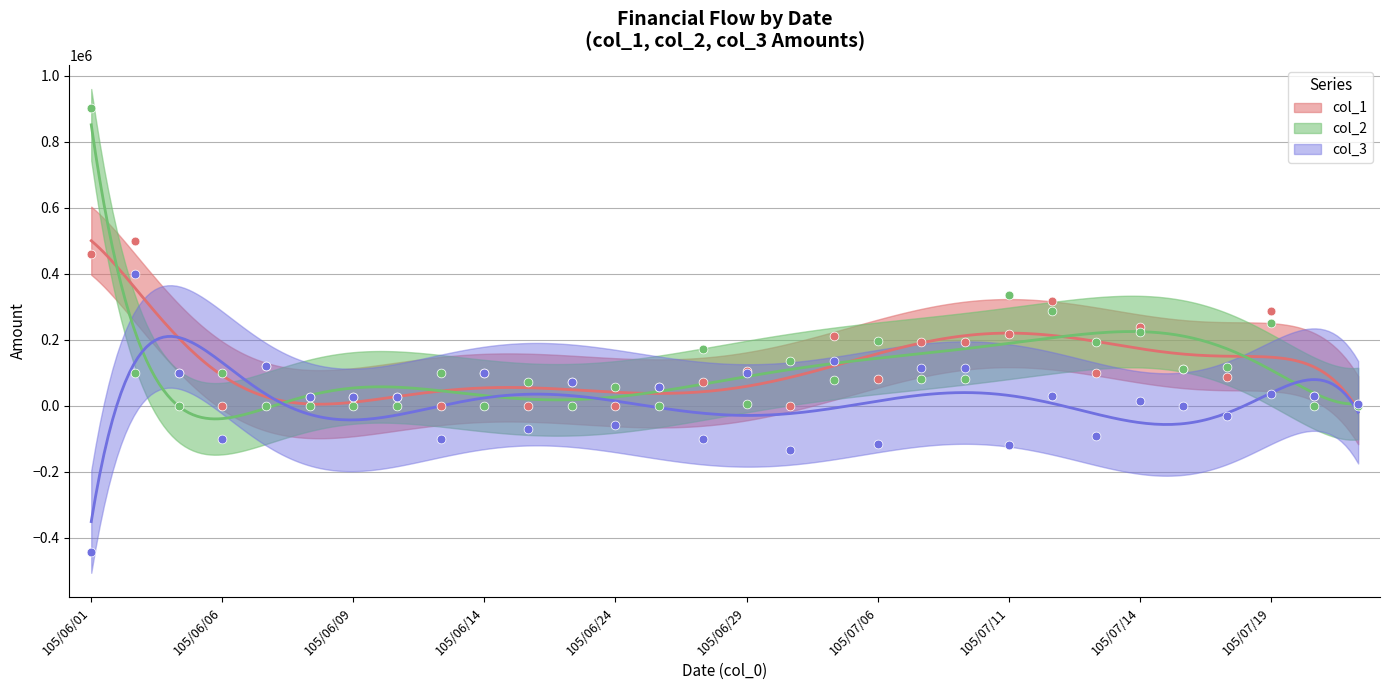

At which category is the sum across all series the highest?

105/06/02